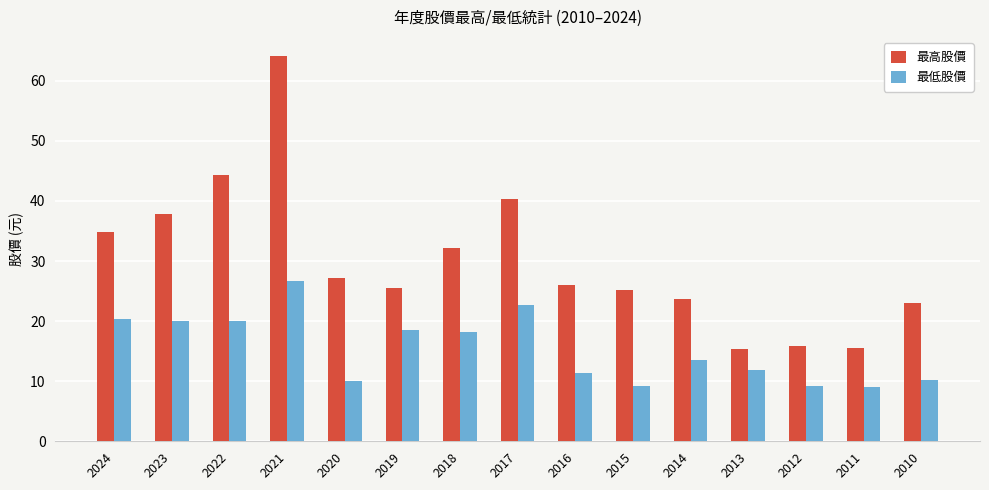

What is the highest value of the 最低股價 series?

26.6